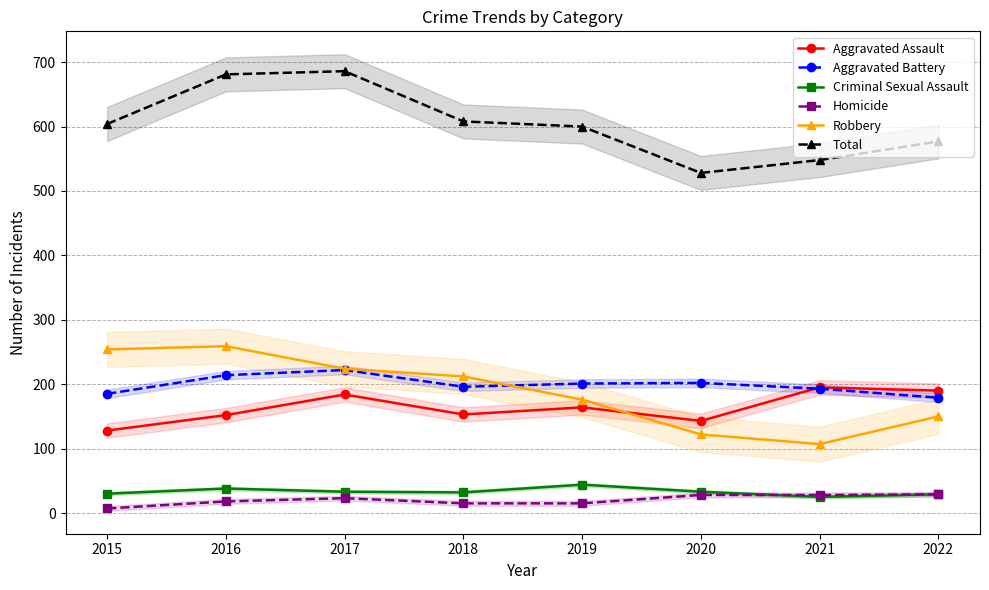

At how many categories does at least one series exceed 634?

2